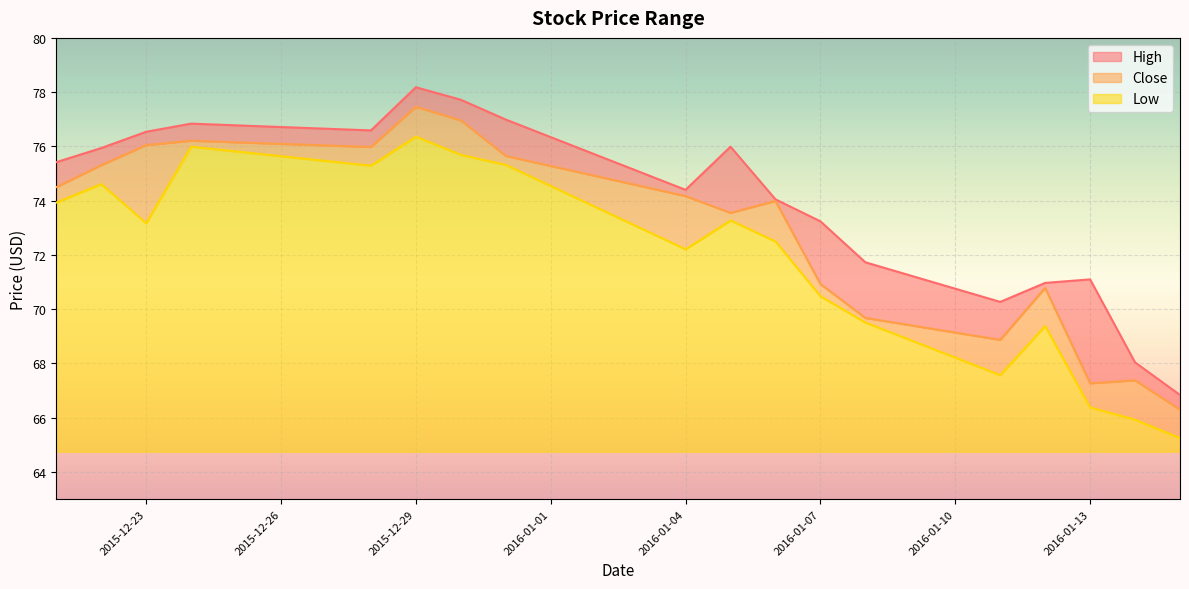

True or false: Low has a value of 87.0 at 2016-01-14.

False